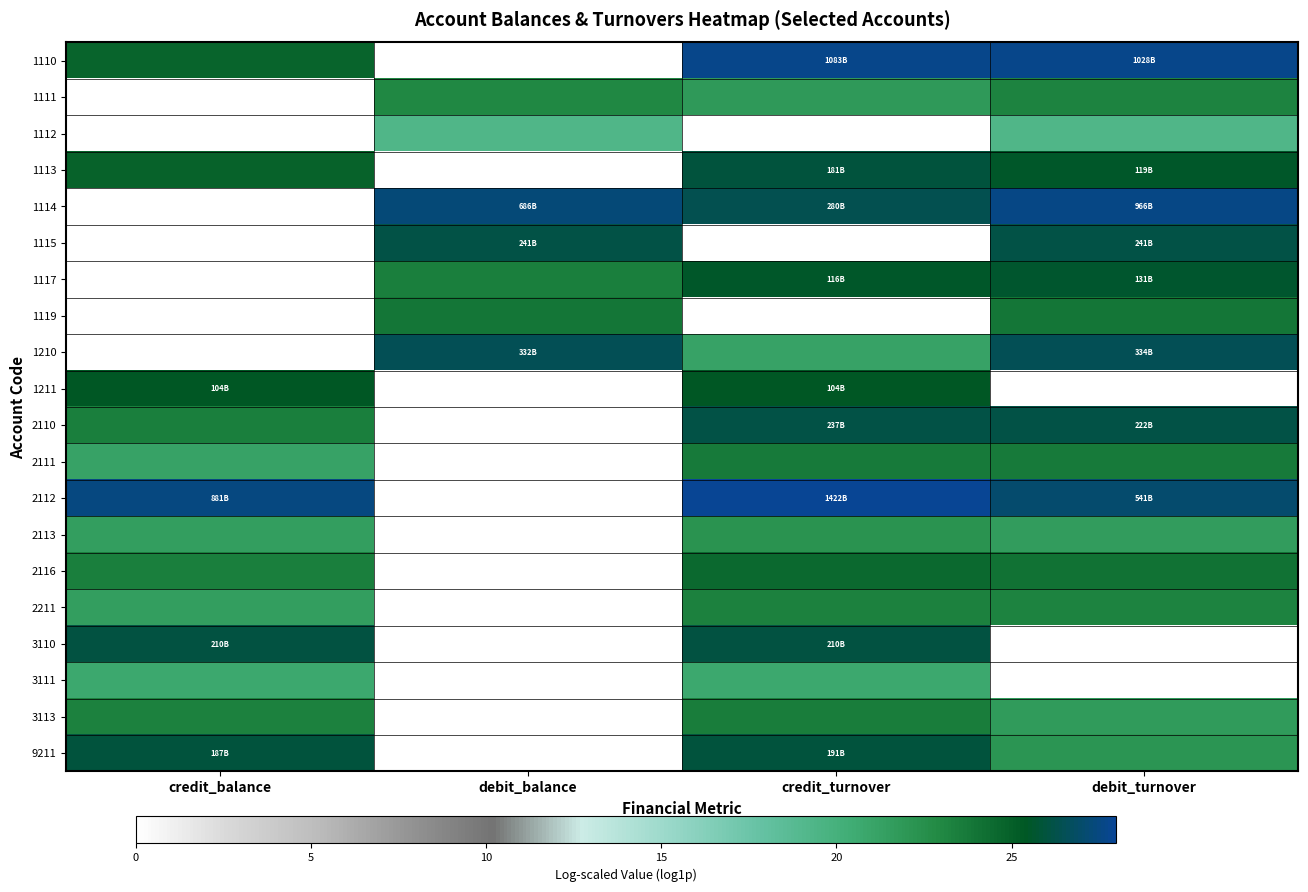

How many series are shown in this chart?

20